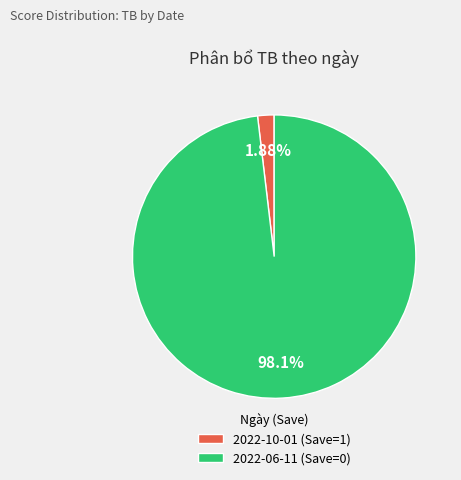

Is there any slice that represents more than half of the pie?

Yes